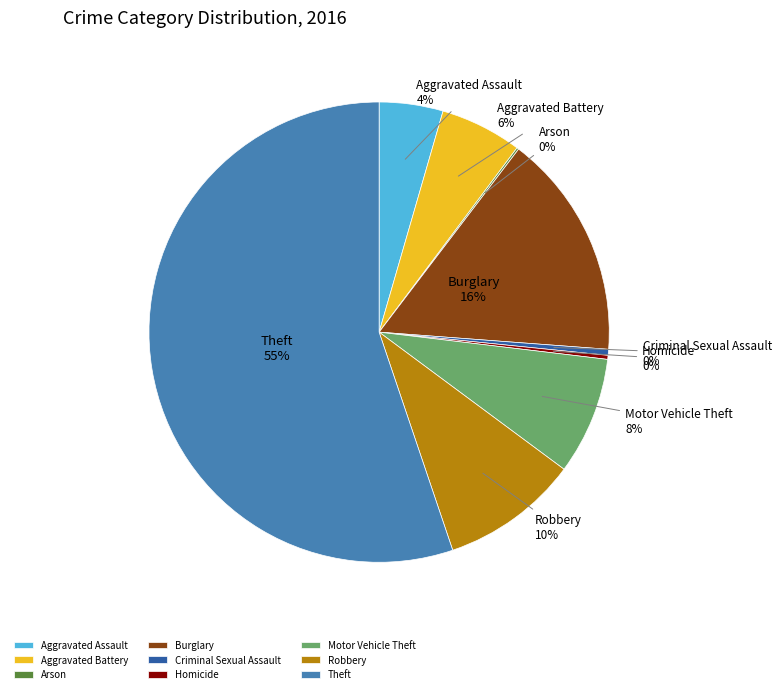

To the nearest percent, what is the average slice percentage?

11%